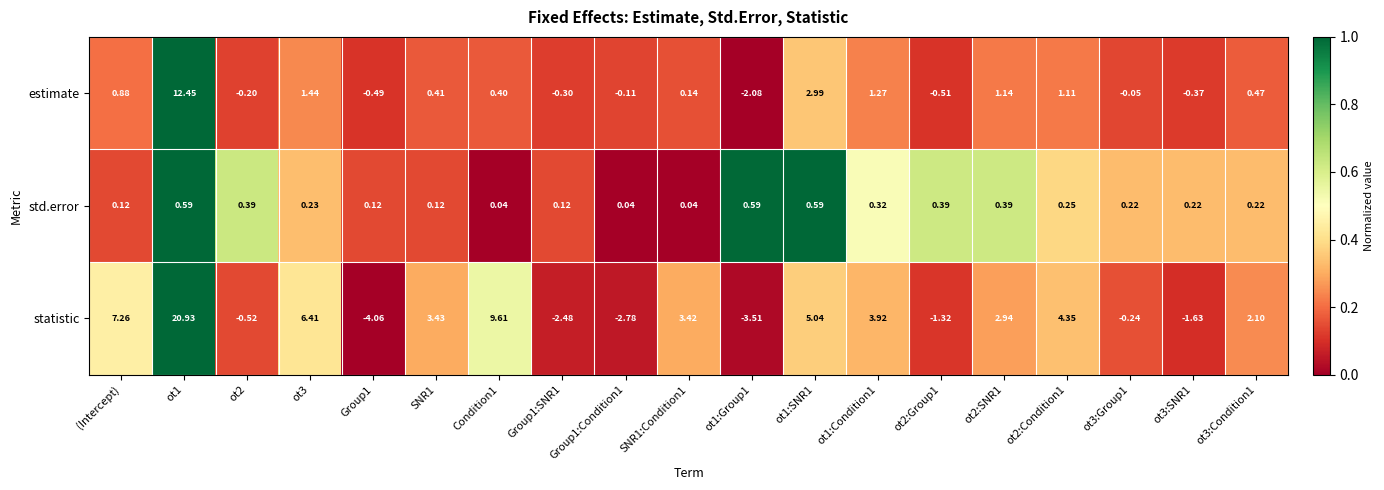

Count the number of data series in this chart.

3